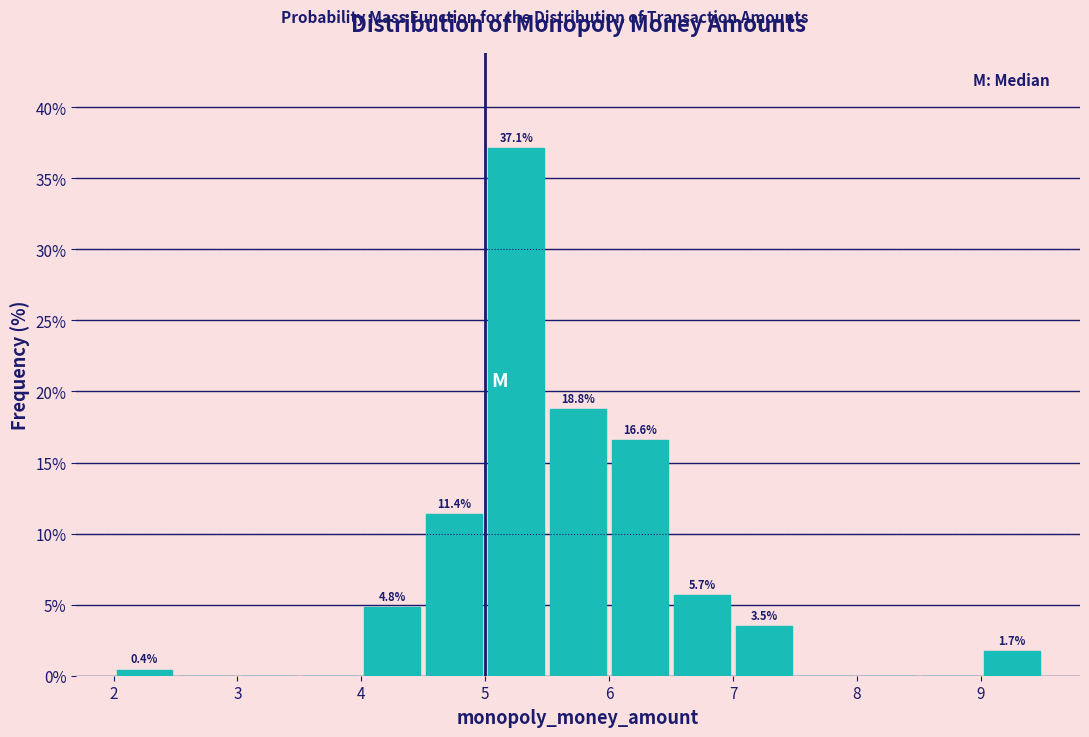

Over which range of the x-axis is the bar tallest?

5.0 to 5.5